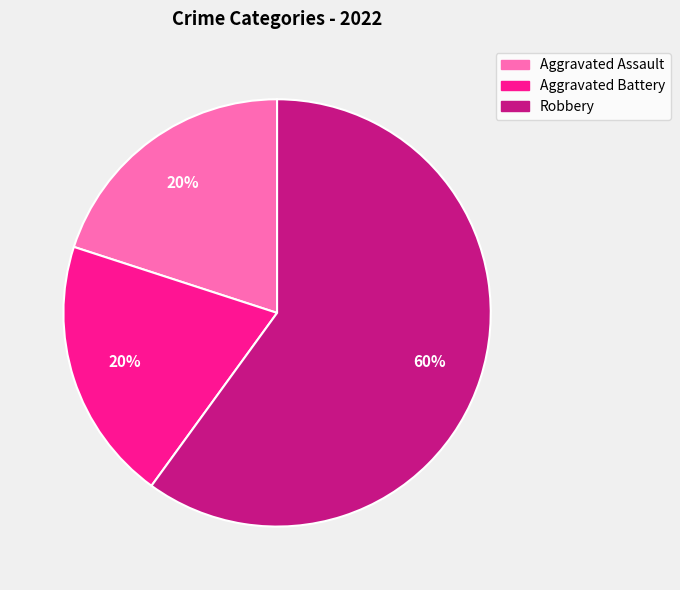

Is it true that Aggravated Assault is 14% of the pie?

False